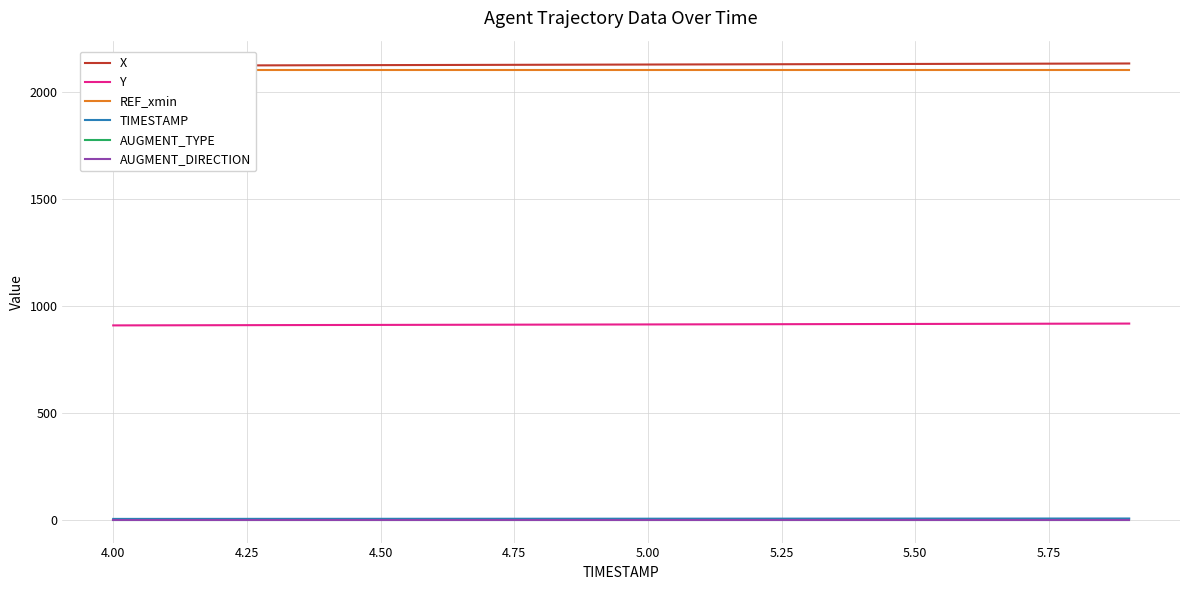

What is the difference between the maximum and minimum values in the TIMESTAMP series?

1.9